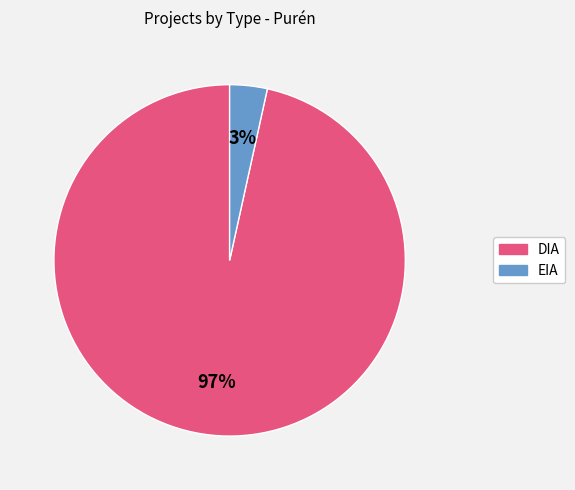

Which category has the smallest portion of the pie?

EIA